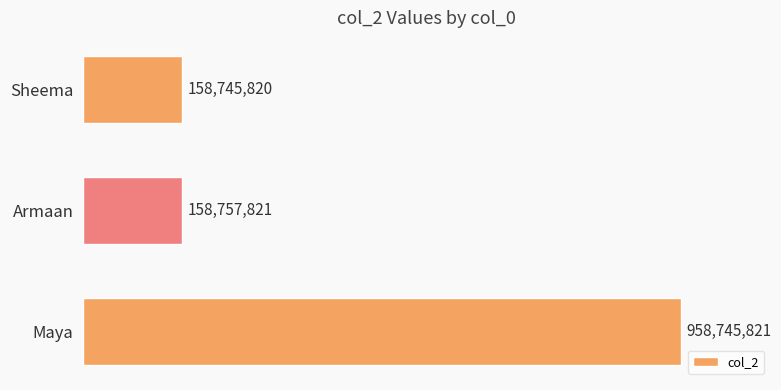

What is the sum of the values at Sheema and Maya?

1117491641